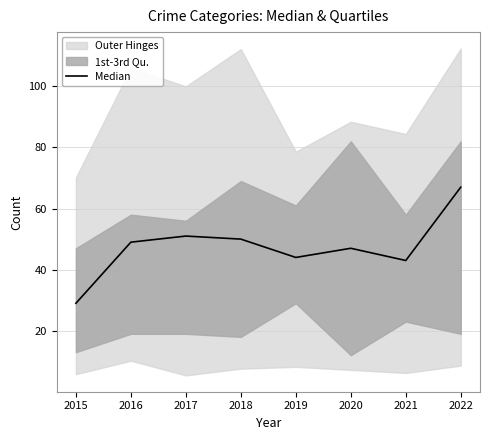

What is the change in value from 2018 to 2021?

-7